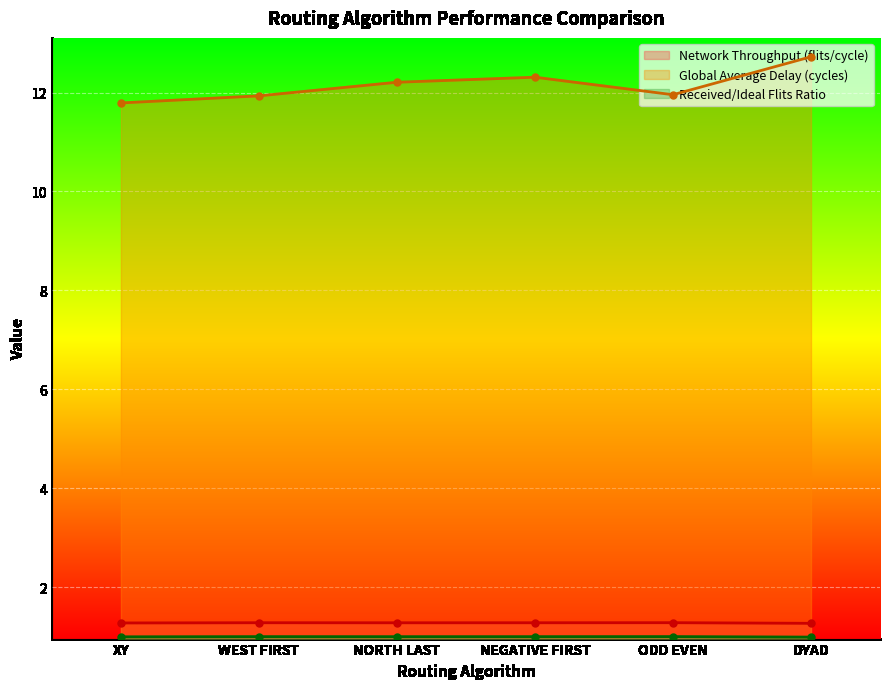

In Received/Ideal Flits Ratio, how many points are higher than both neighbors (excluding endpoints)?

2